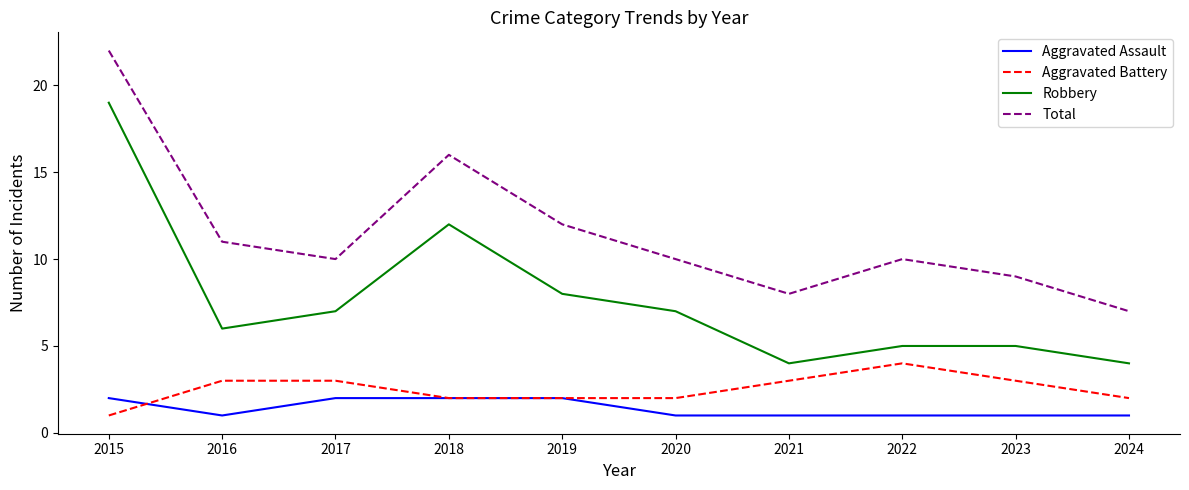

Read the Robbery value at 2020, to the nearest 5.

5